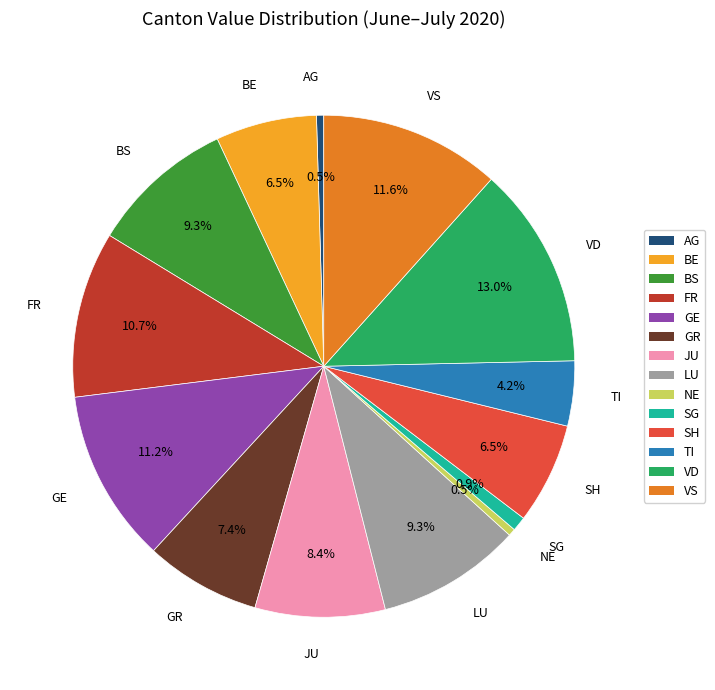

Is there a majority slice in this chart?

No